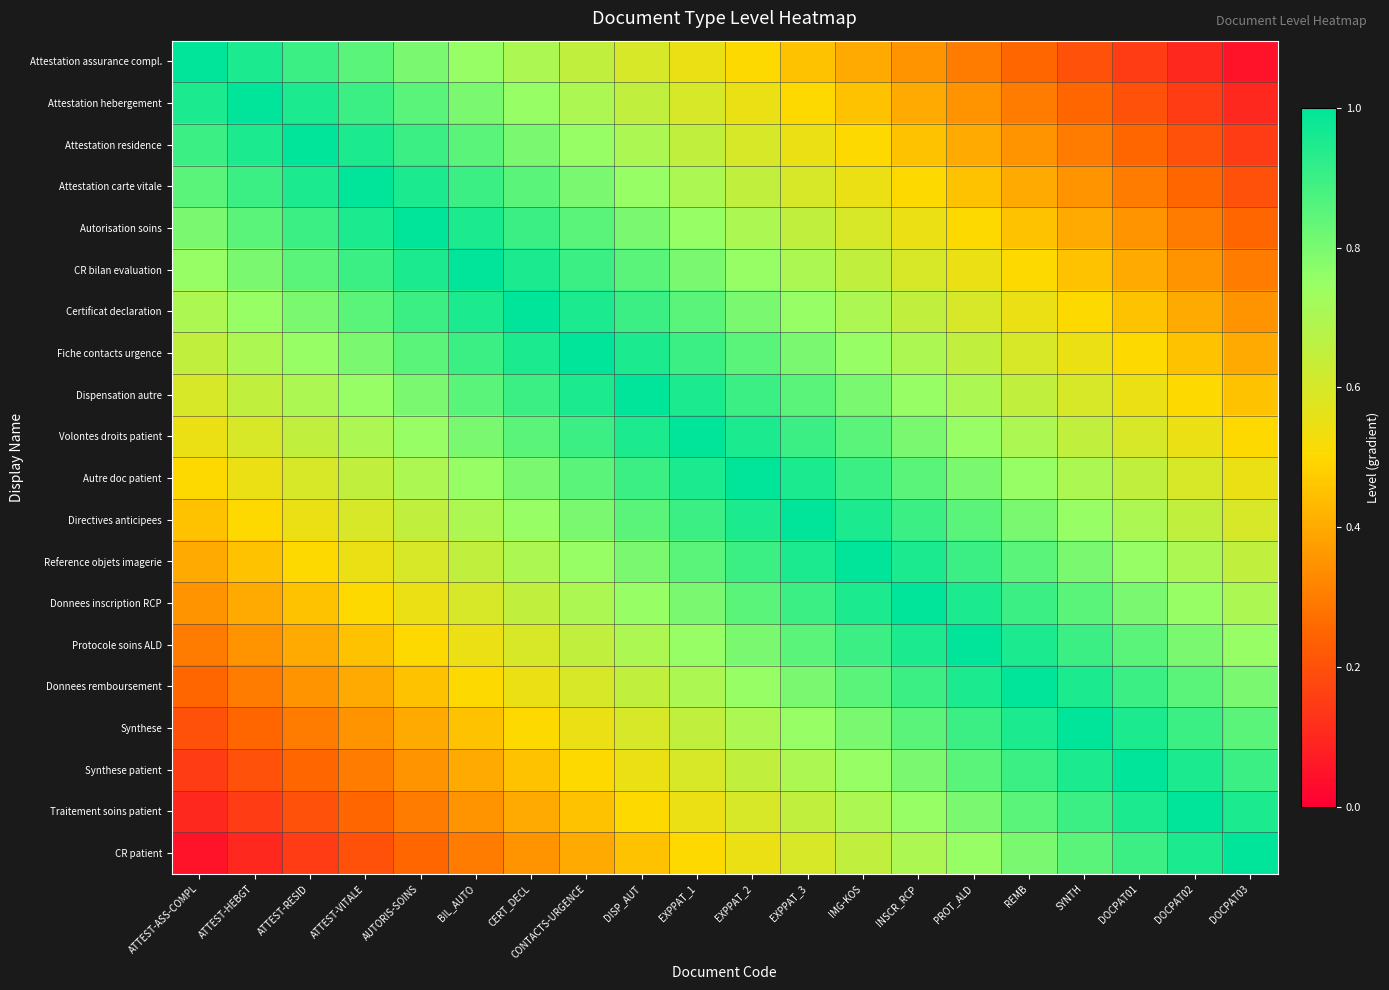

At which category does the chart reach its peak across all series?

ATTEST-ASS-COMPL